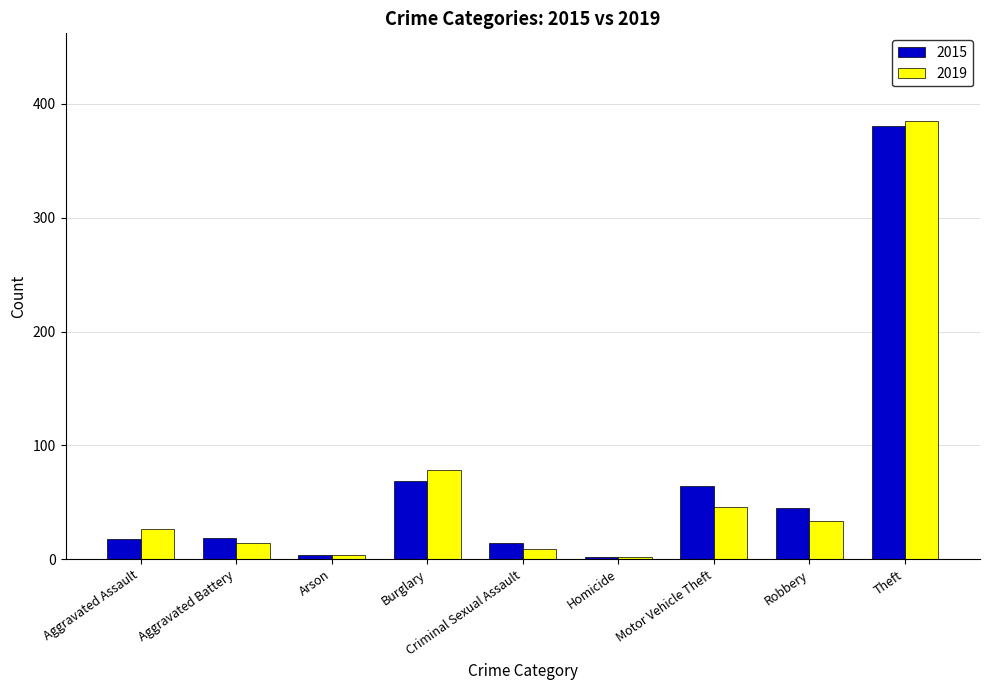

Is the value of 2015 at Burglary greater than the value of 2019 at Robbery?

Yes